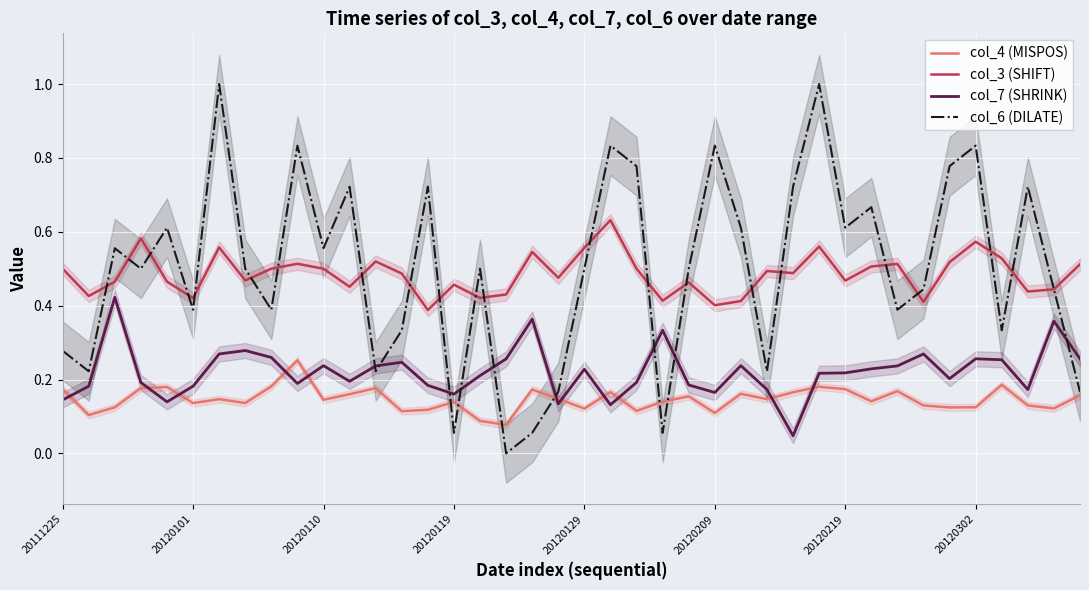

Reading right to left, what are all the values shown in this chart?

col_4 (MISPOS): 0.2	0.1	0.1	0.2	0.1	0.1	0.1	0.2	0.1	0.2	0.2	0.2	0.1	0.2	0.1	0.2	0.1	0.1	0.2	0.1	0.1	0.2	0.1	0.1	0.1	0.1	0.1	0.2	0.2	0.1	0.3	0.2	0.1	0.1	0.1	0.2	0.2	0.1	0.1	0.2
col_3 (SHIFT): 0.5	0.4	0.4	0.5	0.6	0.5	0.4	0.5	0.5	0.5	0.6	0.5	0.5	0.4	0.4	0.5	0.4	0.5	0.6	0.6	0.5	0.5	0.4	0.4	0.5	0.4	0.5	0.5	0.5	0.5	0.5	0.5	0.5	0.6	0.4	0.5	0.6	0.5	0.4	0.5
col_7 (SHRINK): 0.3	0.4	0.2	0.3	0.3	0.2	0.3	0.2	0.2	0.2	0.2	0.0	0.2	0.2	0.2	0.2	0.3	0.2	0.1	0.2	0.1	0.4	0.3	0.2	0.2	0.2	0.2	0.2	0.2	0.2	0.2	0.3	0.3	0.3	0.2	0.1	0.2	0.4	0.2	0.1
col_6 (DILATE): 0.2	0.4	0.7	0.3	0.8	0.8	0.4	0.4	0.7	0.6	1.0	0.7	0.2	0.6	0.8	0.5	0.1	0.8	0.8	0.5	0.2	0.1	0.0	0.5	0.1	0.7	0.3	0.2	0.7	0.6	0.8	0.4	0.5	1.0	0.4	0.6	0.5	0.6	0.2	0.3